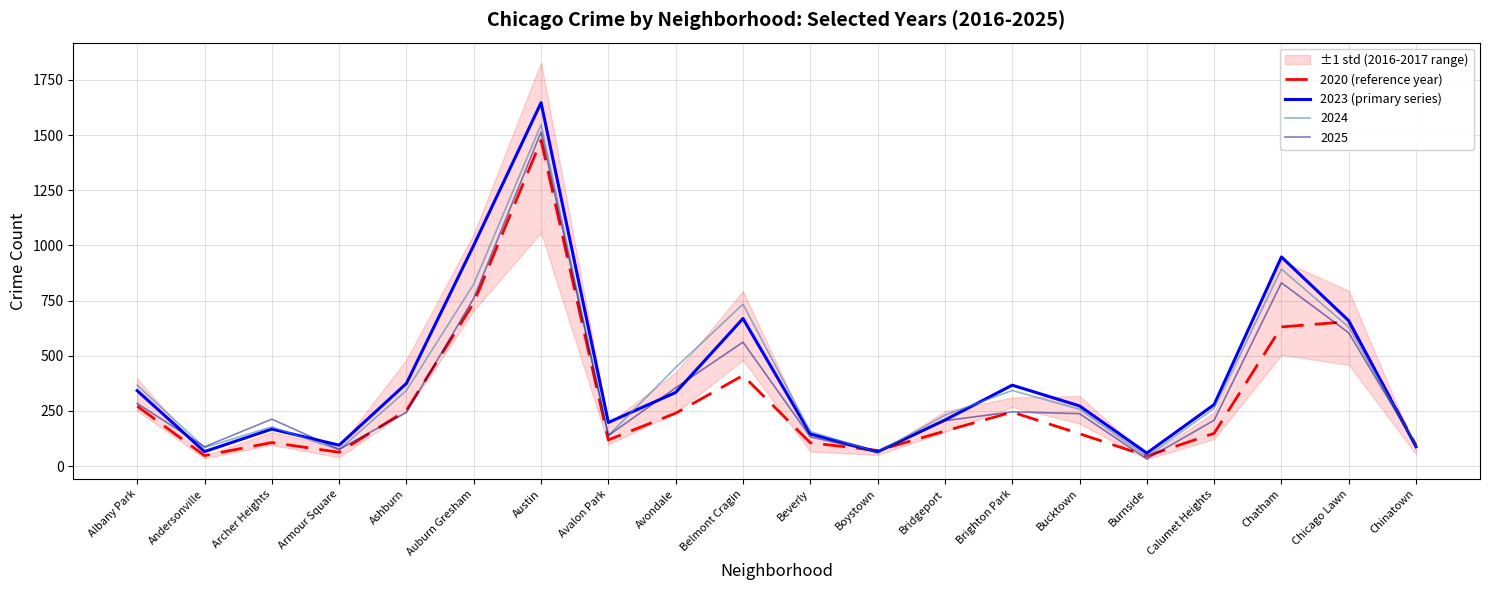

True or false: 2020 (reference year) has more than 0 interior local peaks.

True